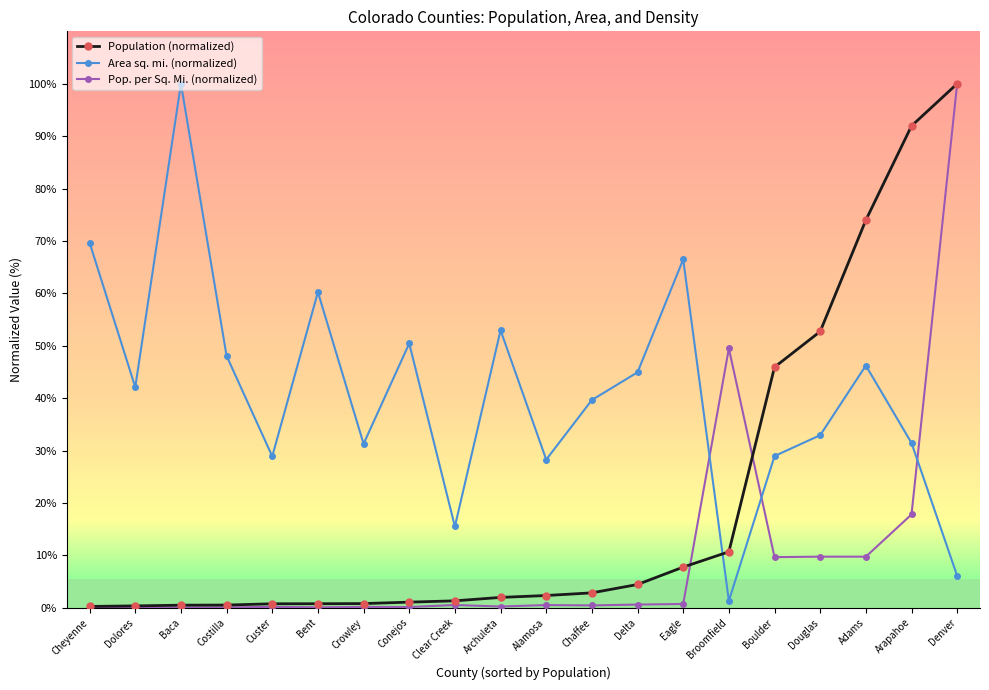

What is the difference between the Population (normalized) values at Boulder and Baca?

45.4